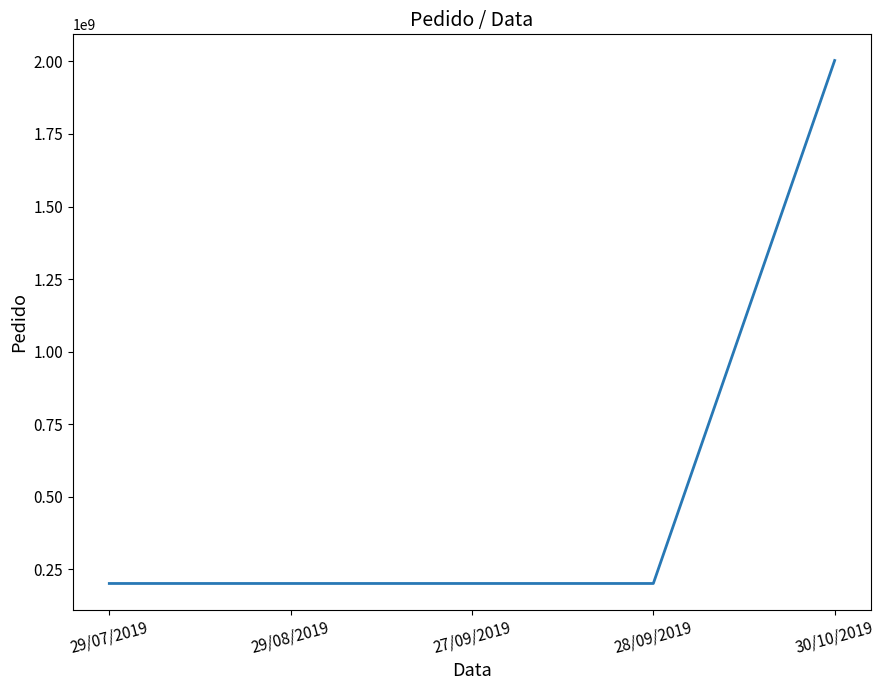

Is it true that the value at 27/09/2019 is 200344510?

True